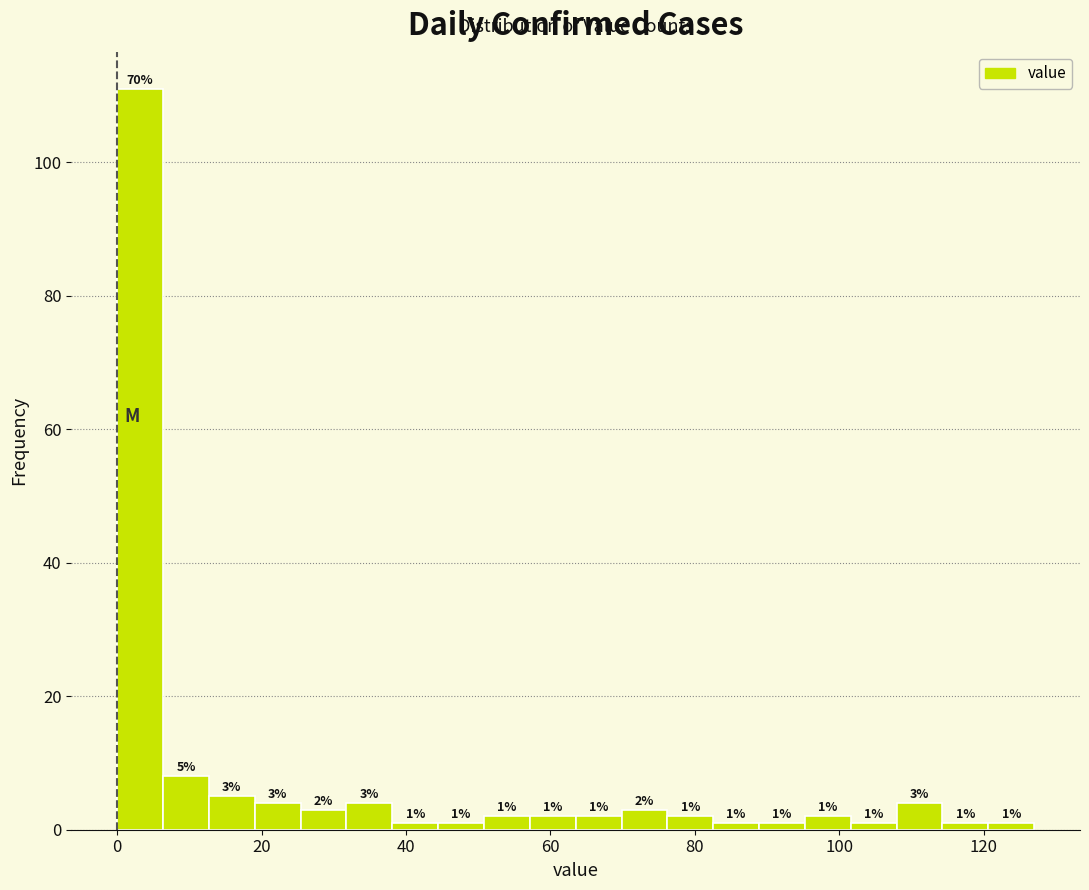

Around what value on the x-axis is the tallest bar? Give the approximate position of its centre, as read against the axis.

4